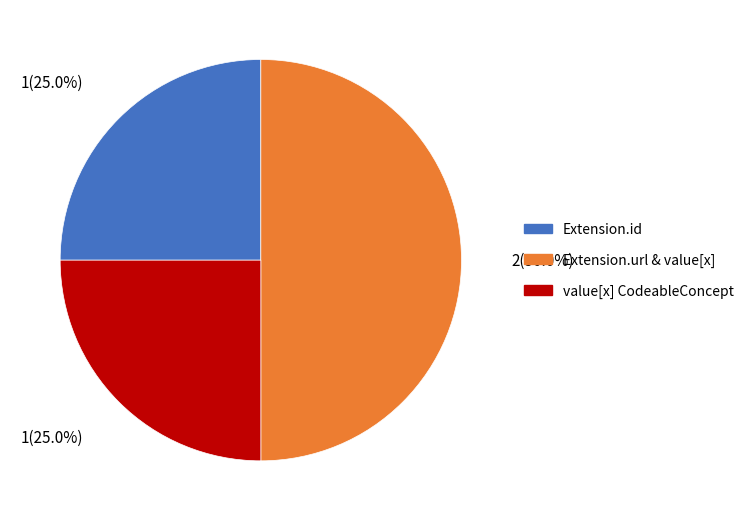

How many segments does this pie chart have?

3